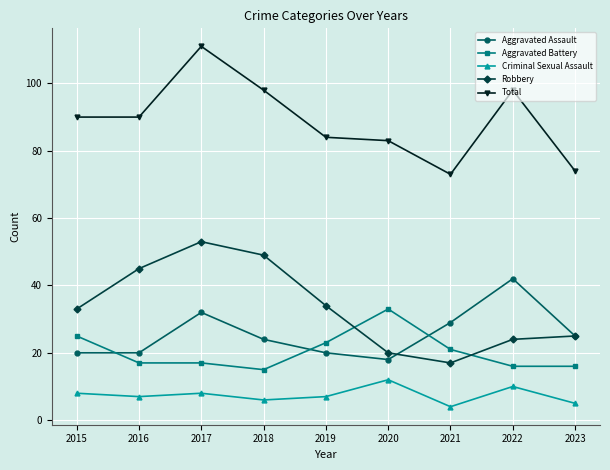

What is the sum of the Robbery values at 2021 and 2020?

37